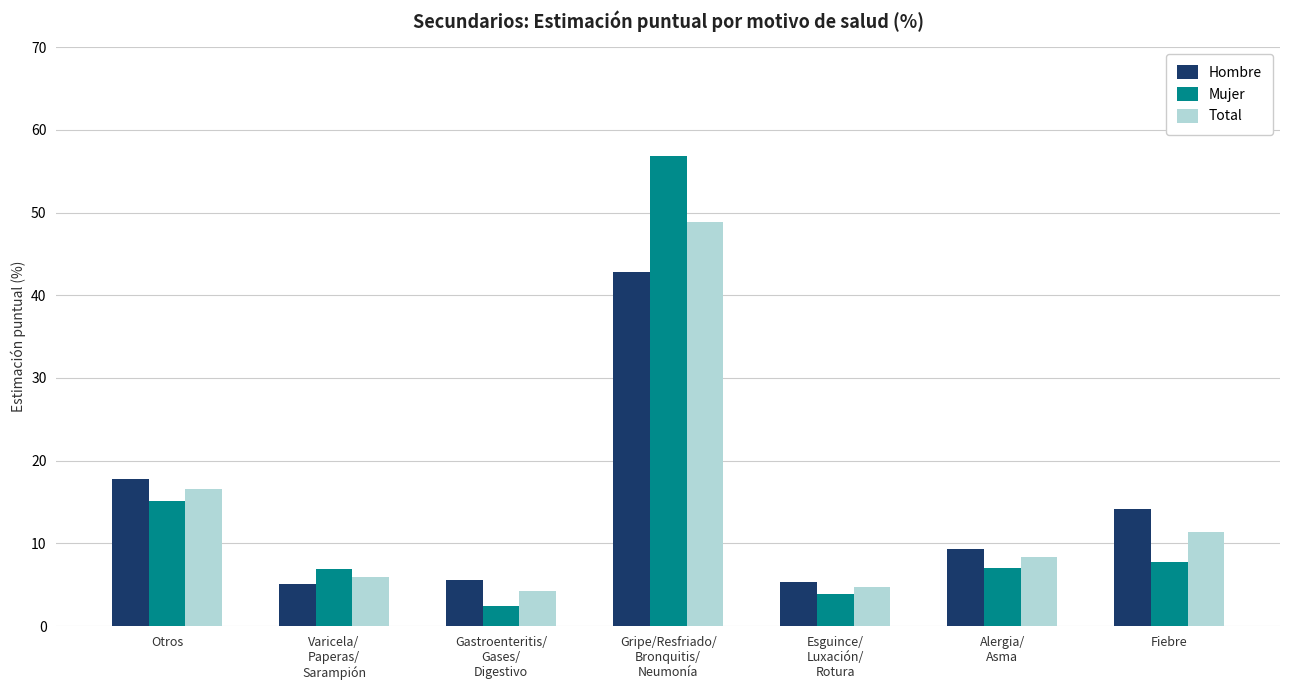

Is it true that Hombre equals 21.7 at Fiebre?

False